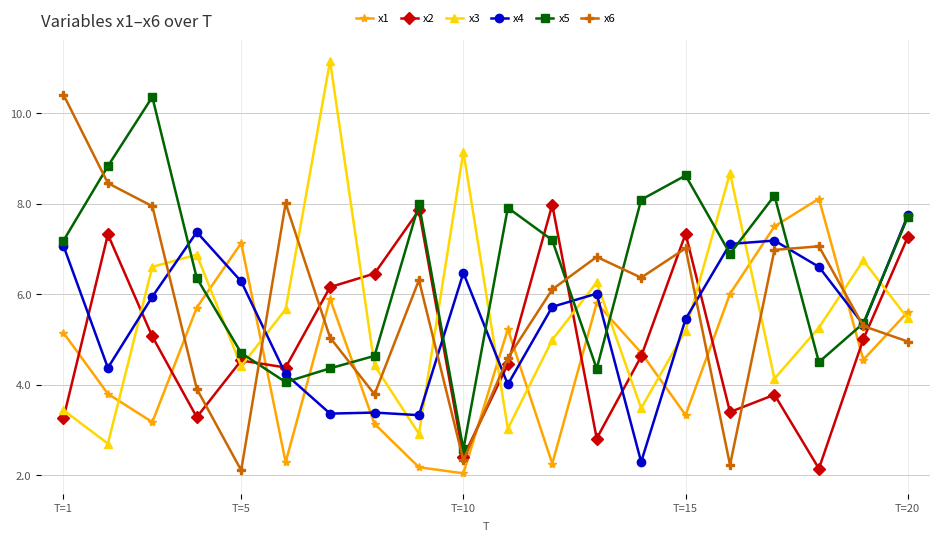

What is the value of the x4 point at the 8th from the left?

3.4